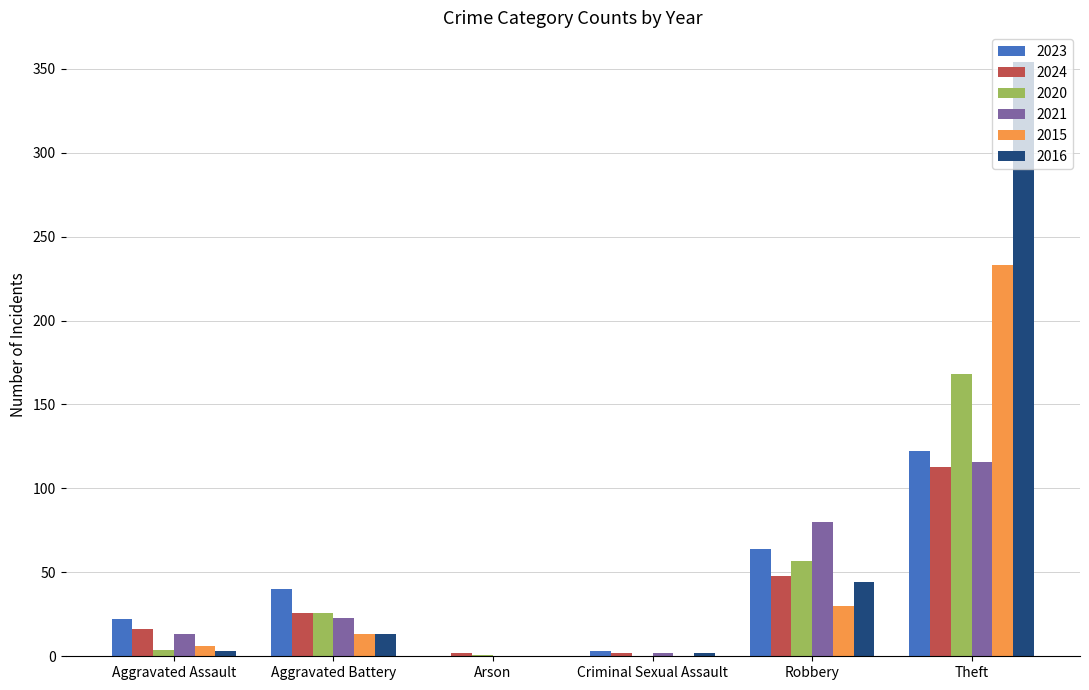

Which category has the highest value in the 2020 series?

Theft